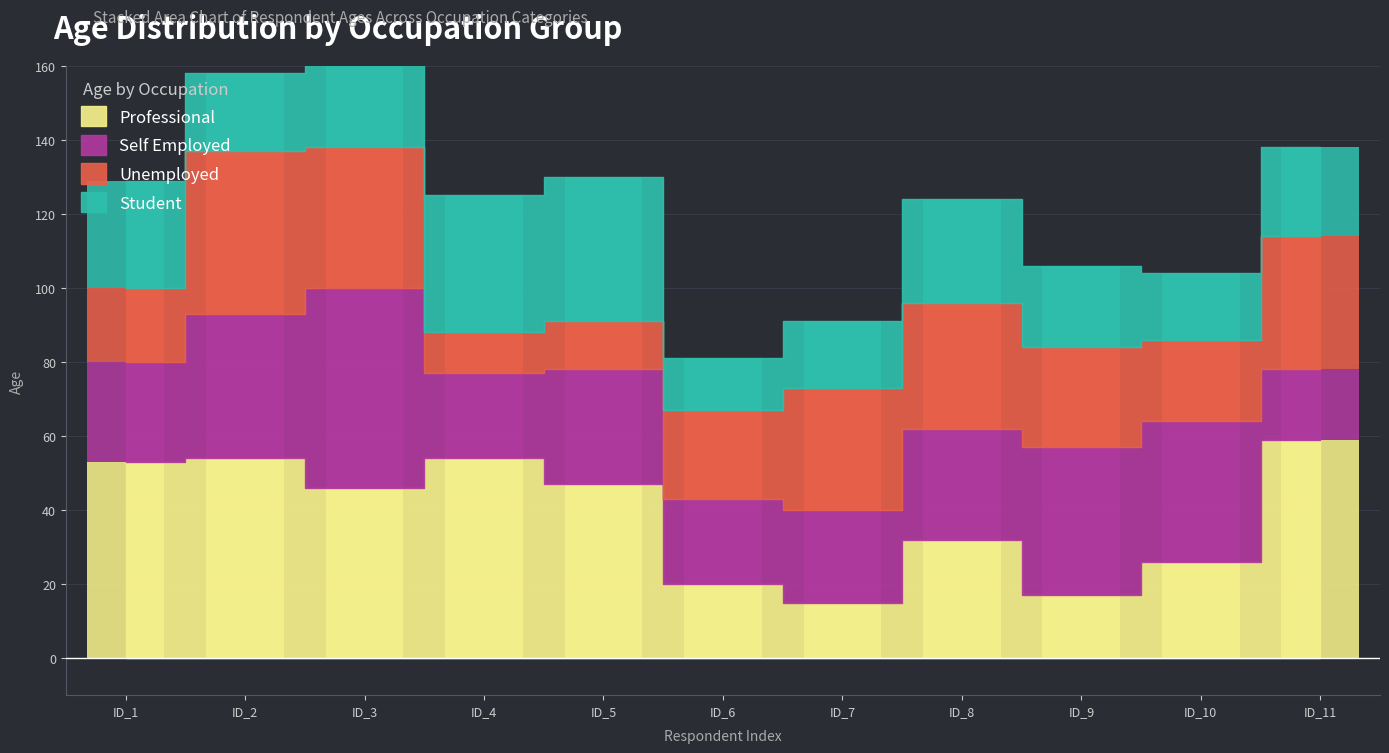

List the labels in order of Unemployed value, largest first.

ID_2, ID_3, ID_11, ID_8, ID_7, ID_9, ID_6, ID_10, ID_1, ID_5, ID_4